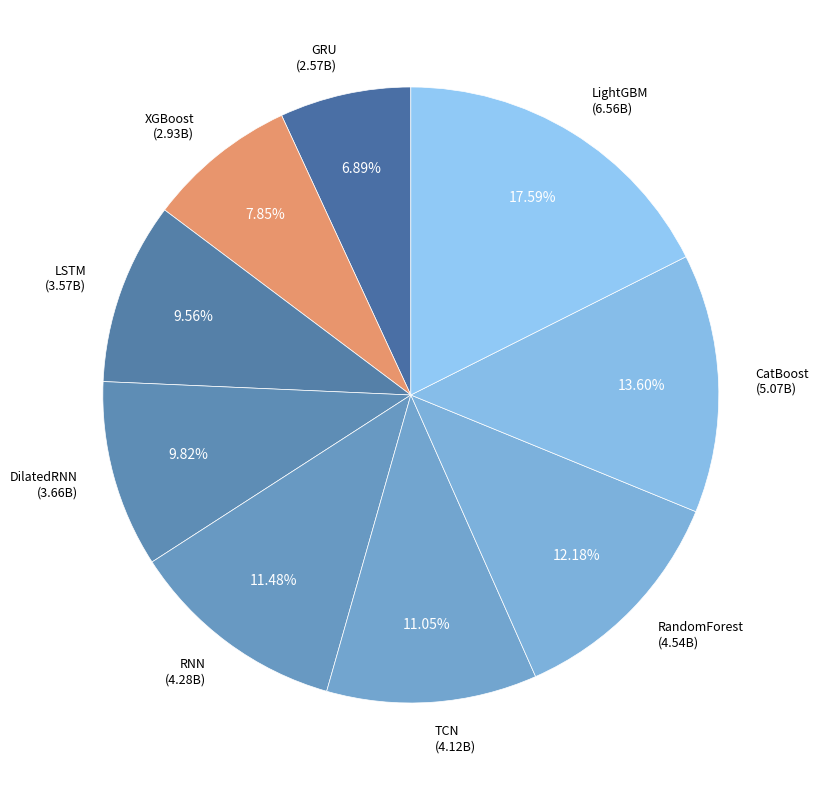

Does DilatedRNN (3.66B) account for over 50% of the chart?

No